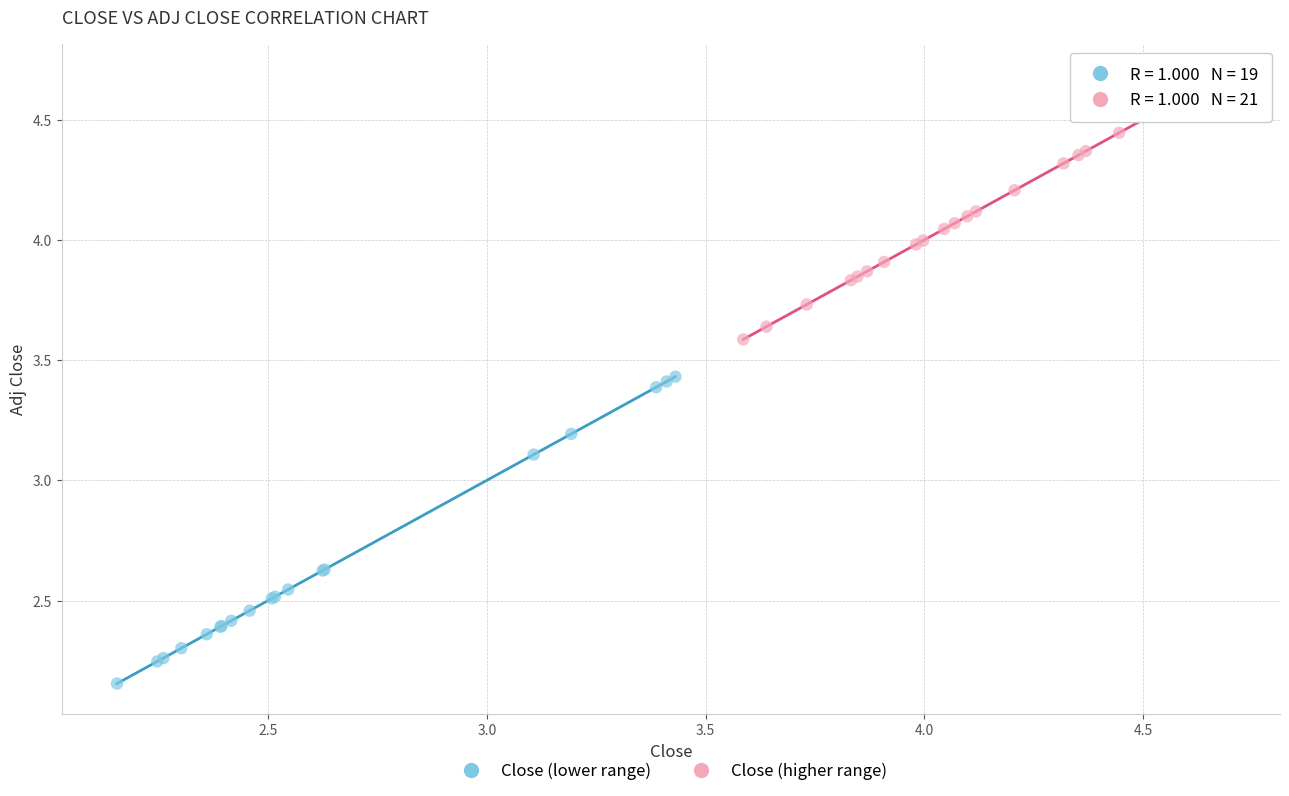

What are all the series names shown in the legend?

Close (lower range), Close (higher range)